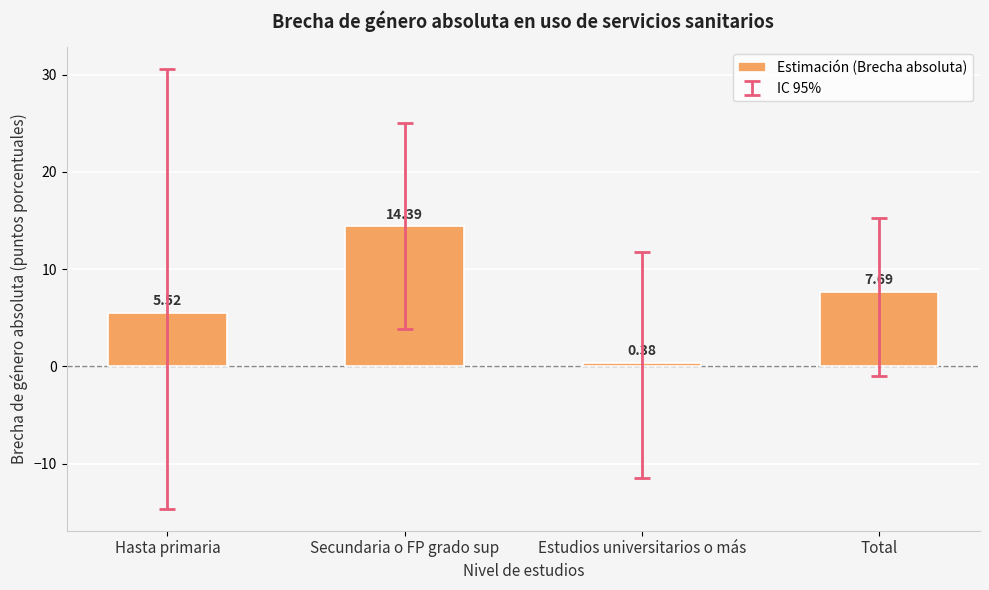

What is the sum of the values at Secundaria o FP grado sup and Total?

22.1